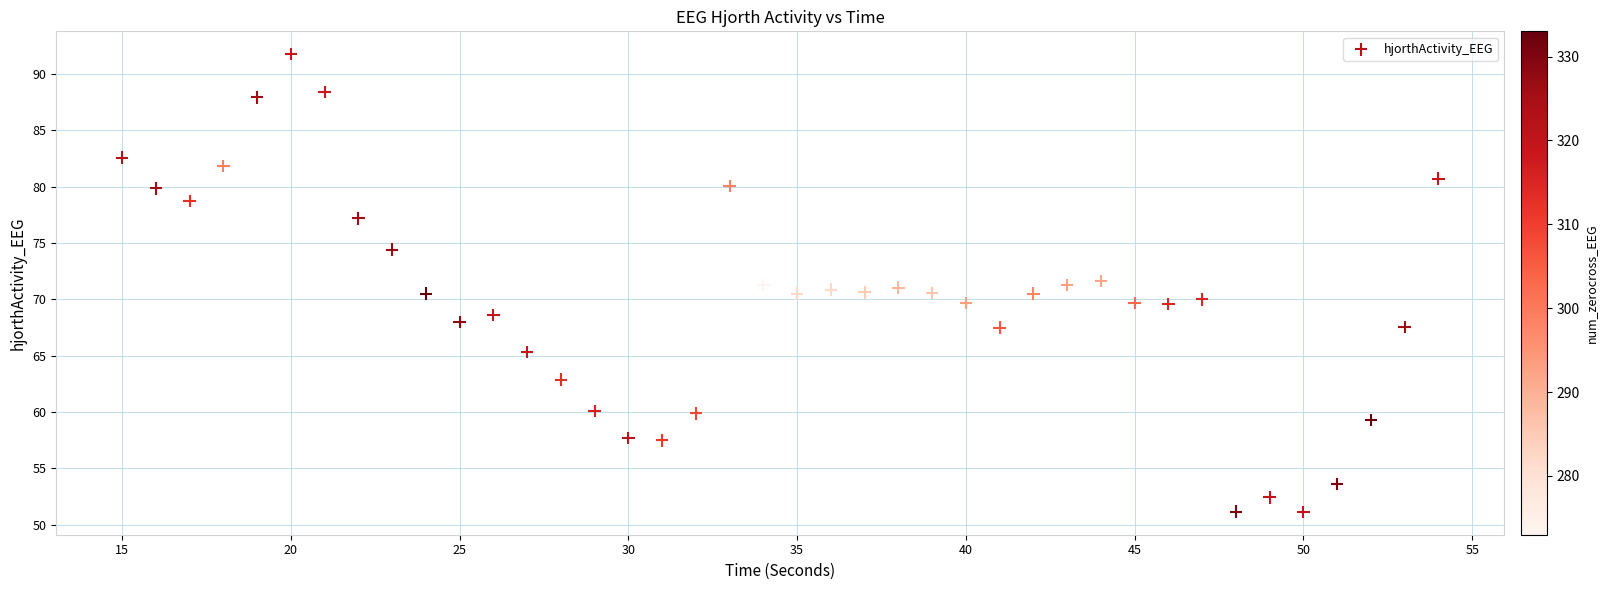

What is the range of Y values (max minus min)?

40.6